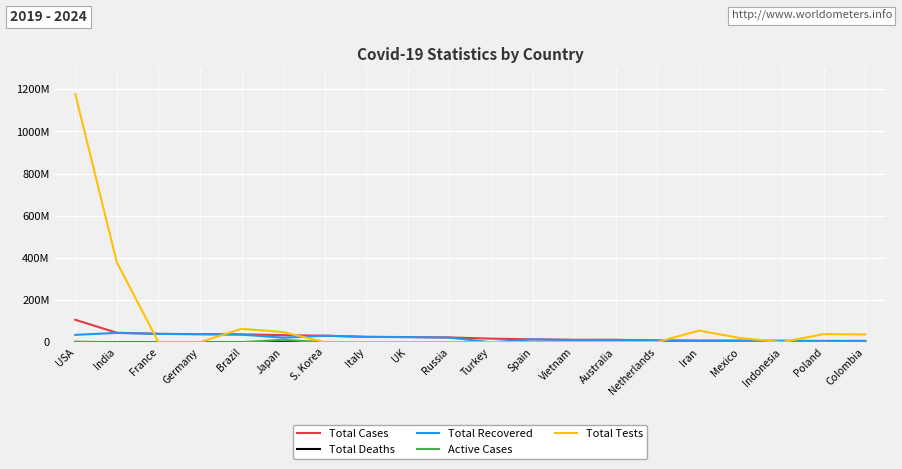

What is the maximum value shown in the chart?

1176758558